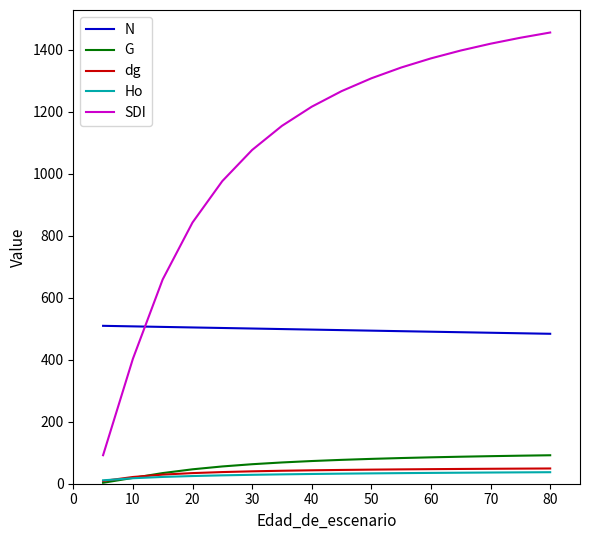

Which series has the widest spread of values?

SDI